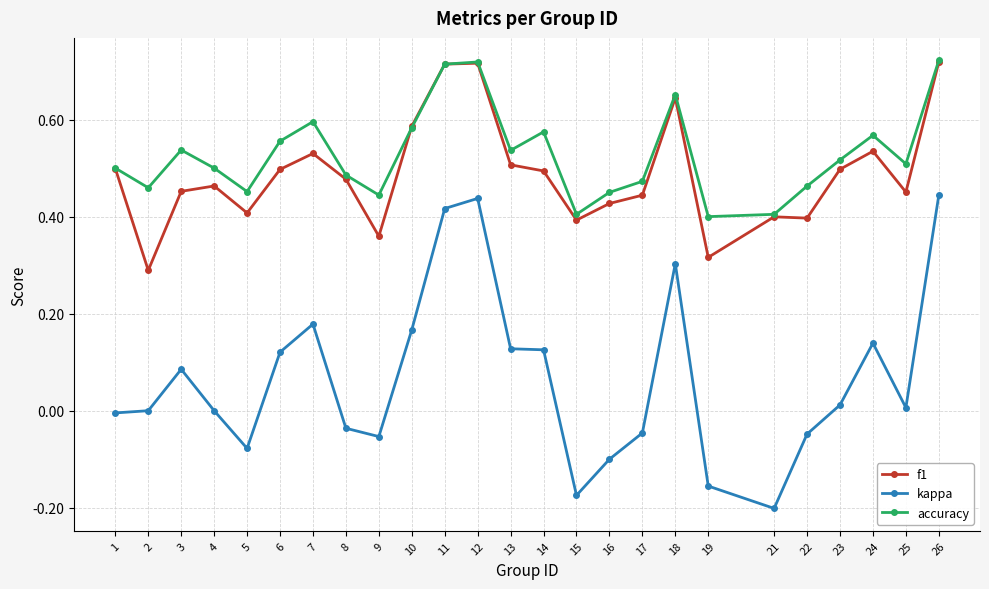

What is the sum of the accuracy values at 12 and 16?

1.2